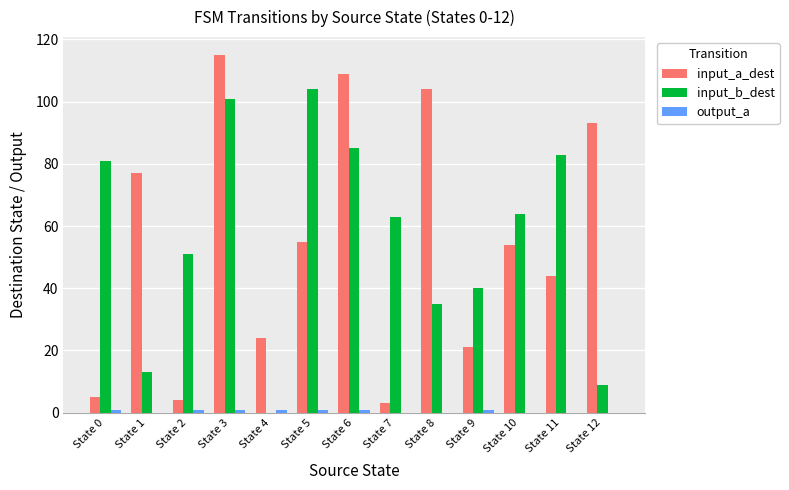

Between State 7 and State 10, which series saw the biggest shift?

input_a_dest